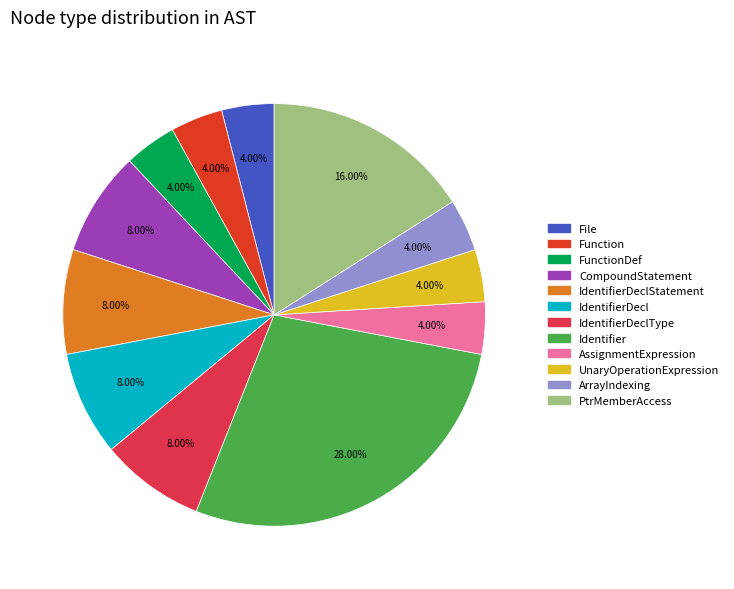

Is there any slice that represents more than half of the pie?

No